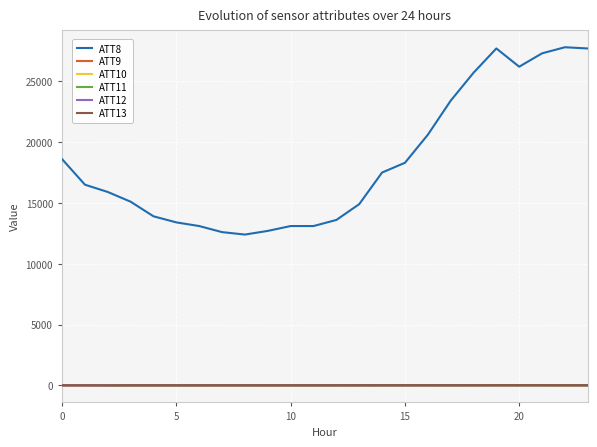

Which series has the largest total across all categories?

ATT8